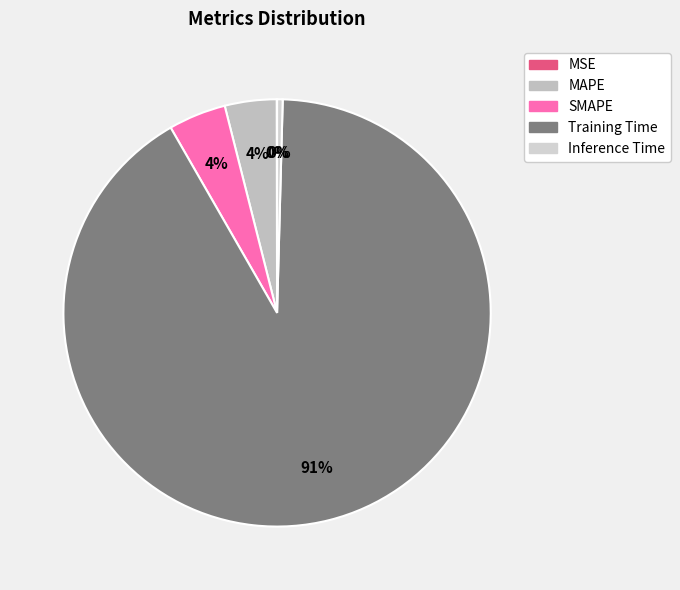

Rank the categories by value from highest to lowest.

Training Time, SMAPE, MAPE, Inference Time, MSE